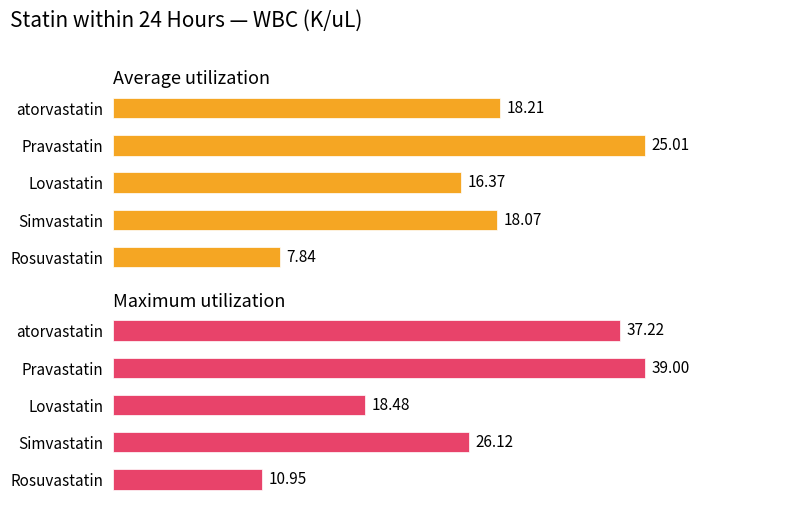

Rank the series at Pravastatin from highest to lowest value.

Maximum utilization, Average utilization